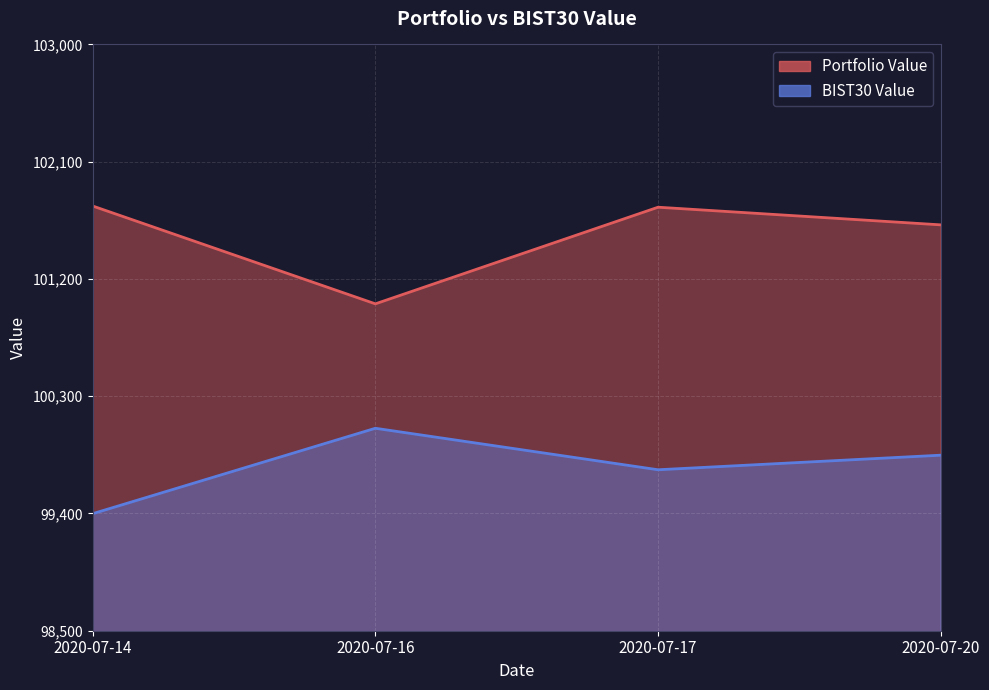

How many interior local valleys does the BIST30 Value series have?

1